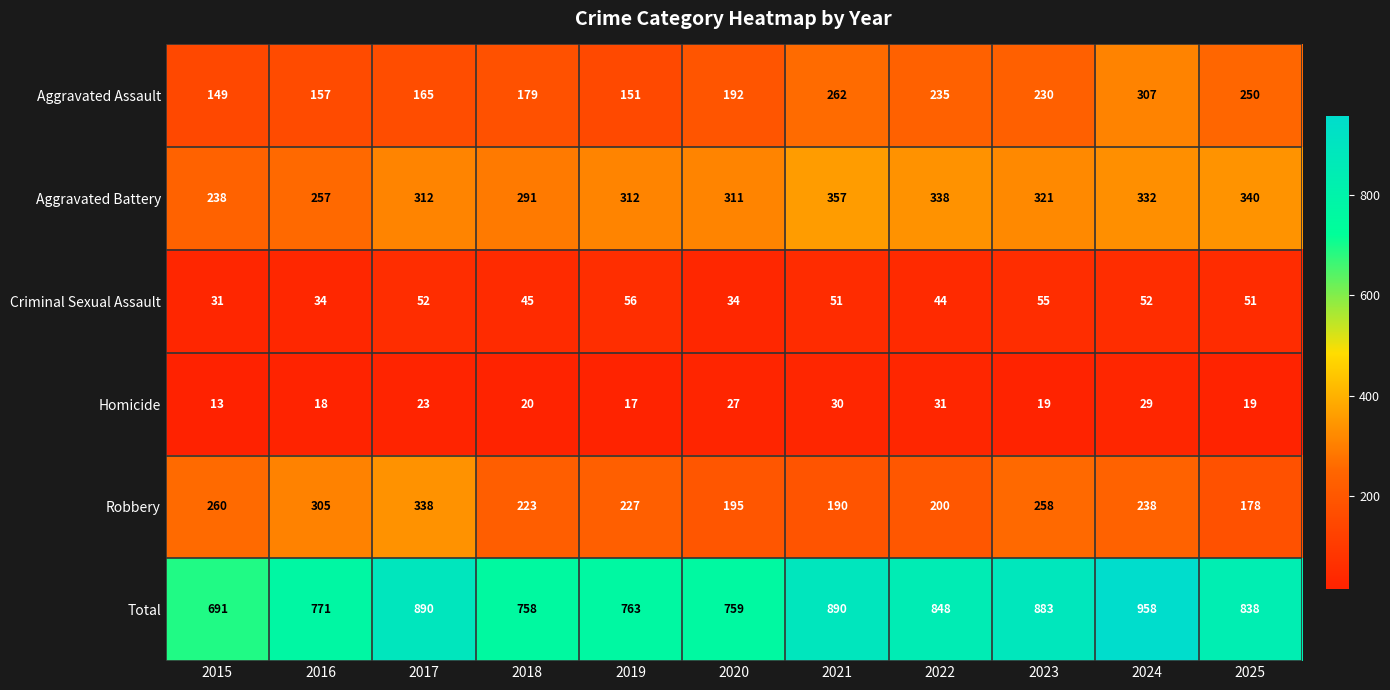

What is the difference between the highest and lowest values at 2024?

929